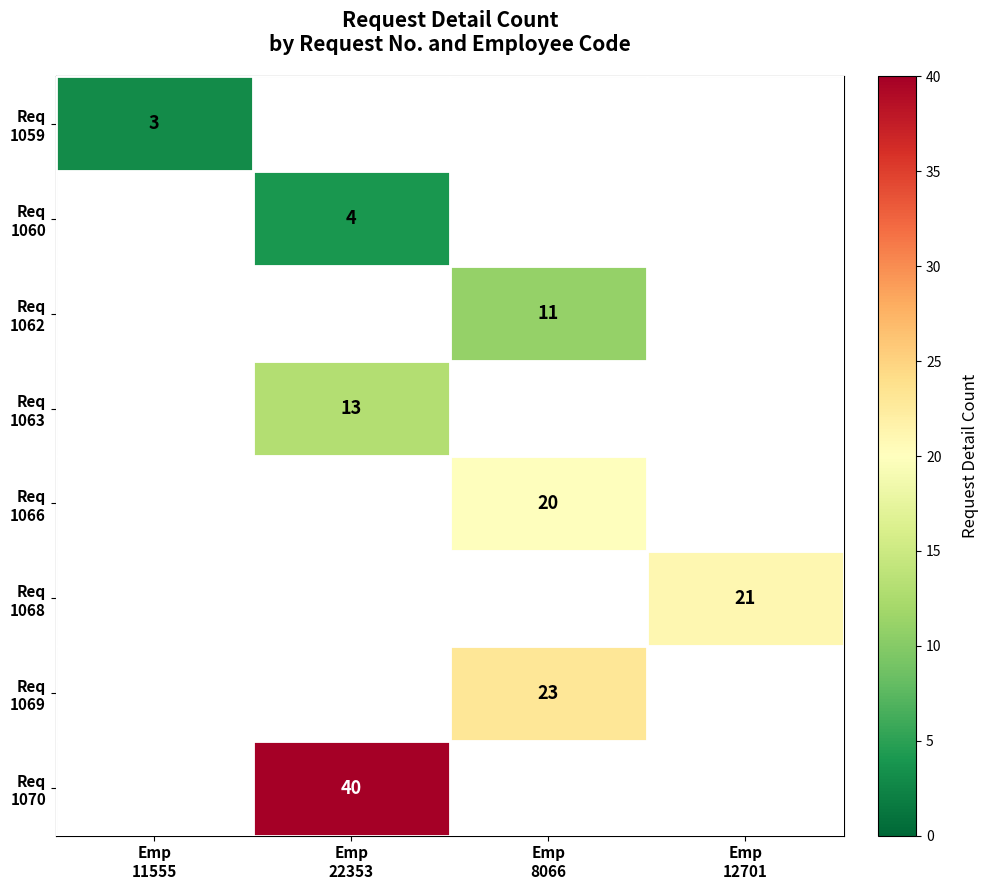

Which has a higher value, Emp
8066 or Emp
11555?

Emp
11555